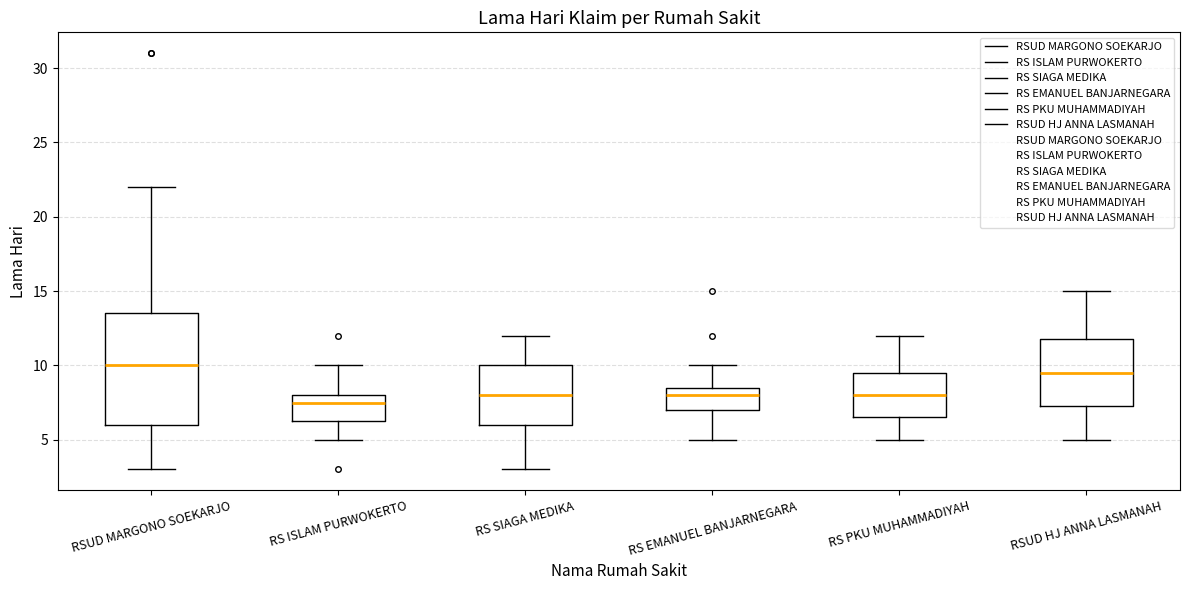

Where does the upper whisker of the box for RS PKU MUHAMMADIYAH end on the y-axis? The values are not printed on the chart, so give them approximately, as read against the axis.

12.0